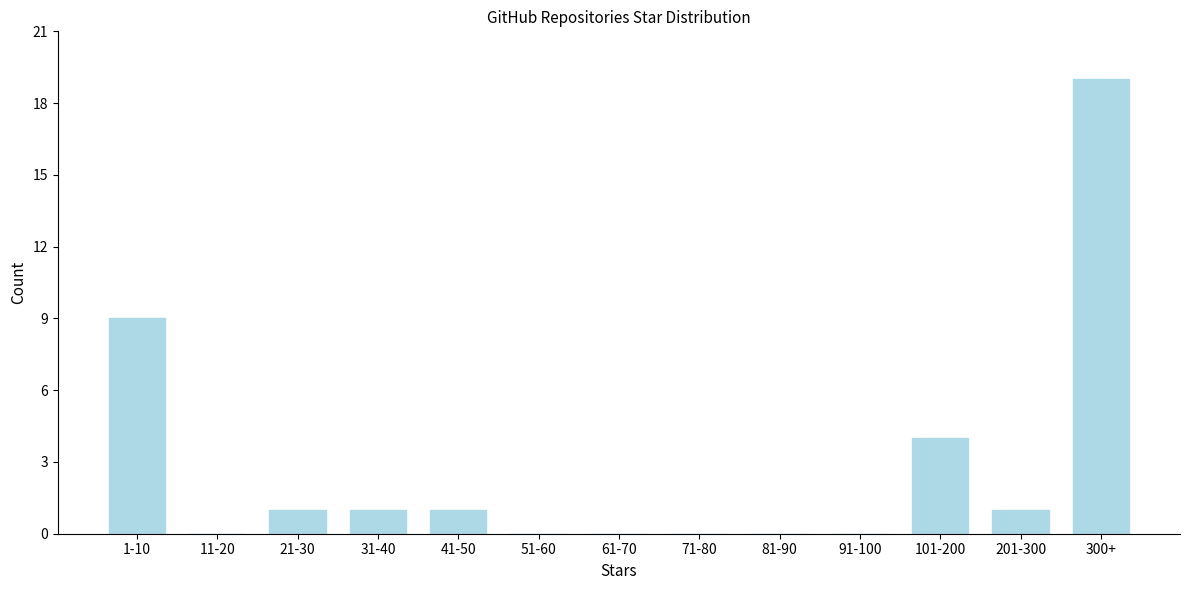

Reading right to left, what are all the values shown in this chart?

300+=19	201-300=1	101-200=4	91-100=0	81-90=0	71-80=0	61-70=0	51-60=0	41-50=1	31-40=1	21-30=1	11-20=0	1-10=9